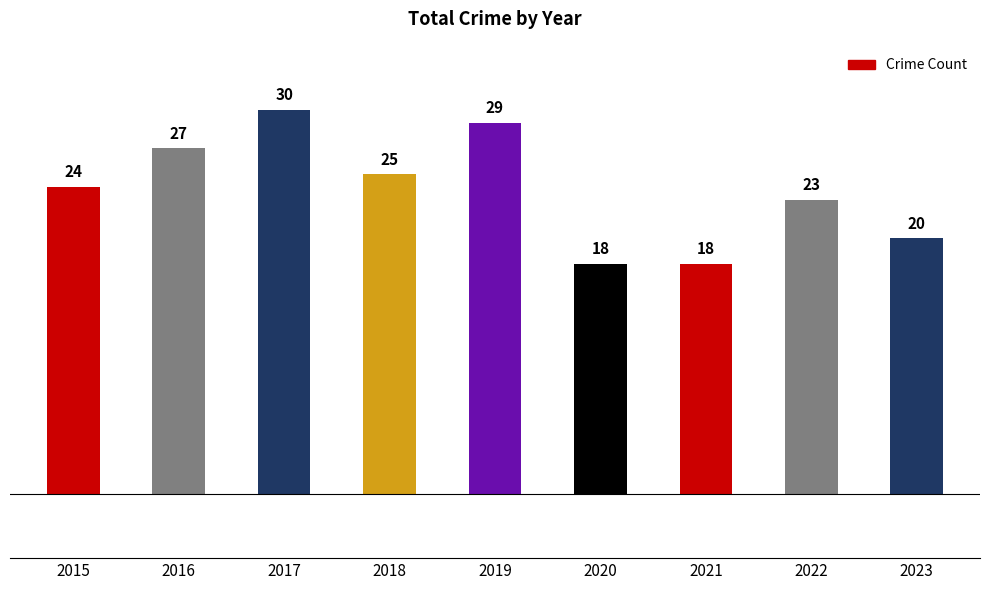

Count the values in the range 20 to 27.

5